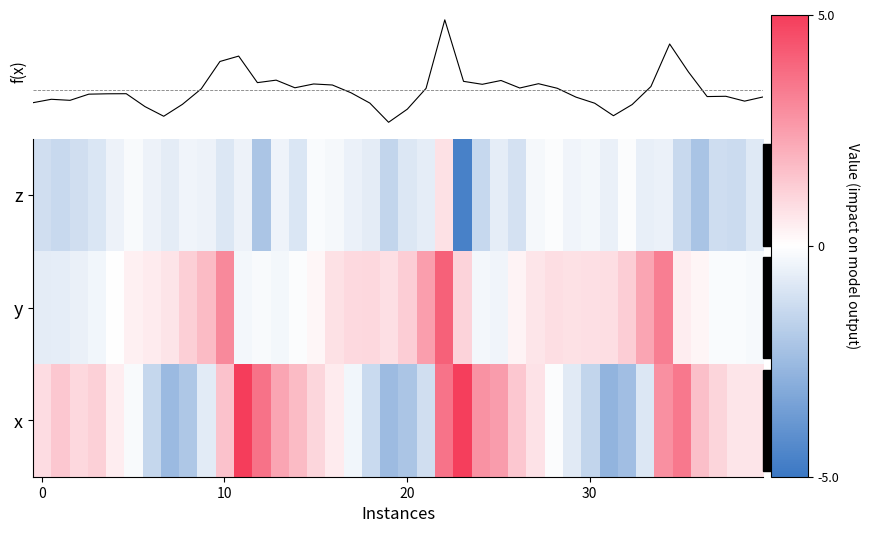

At which label does f(x) reach its peak?

22